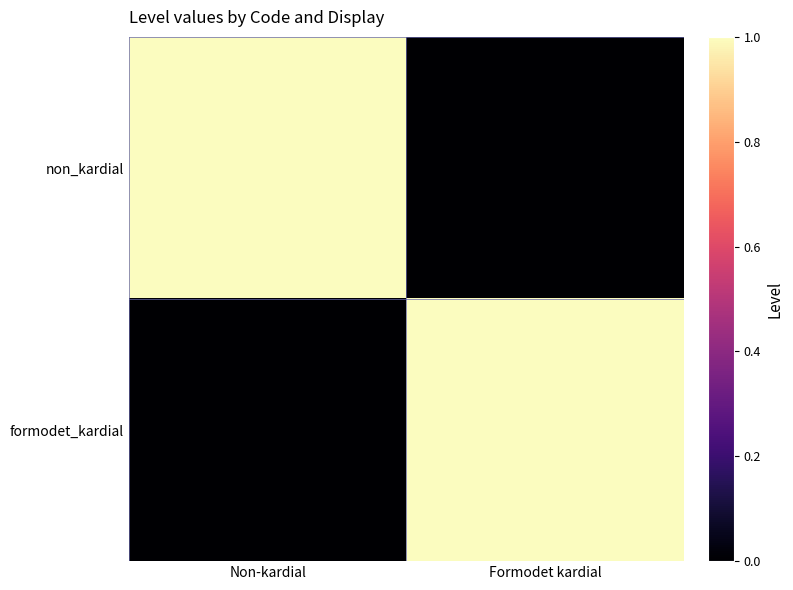

Which series changed the most between Non-kardial and Formodet kardial?

non_kardial